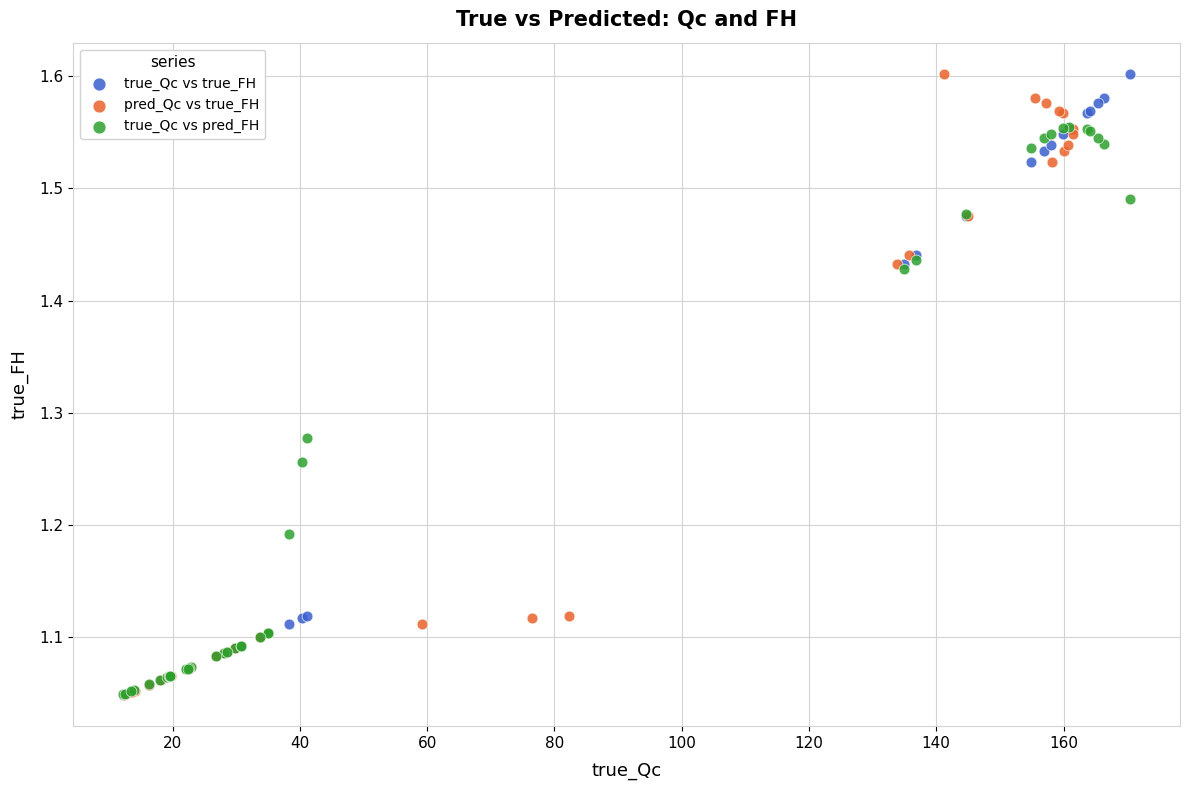

What are all the series names shown in the legend?

true_Qc vs true_FH, pred_Qc vs true_FH, true_Qc vs pred_FH